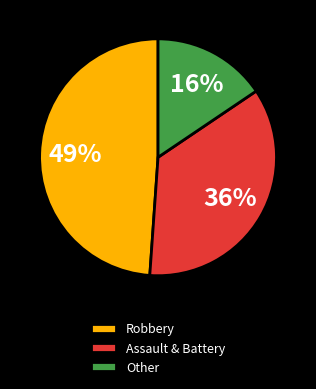

Combined, do Assault & Battery and Robbery account for over 50%?

Yes